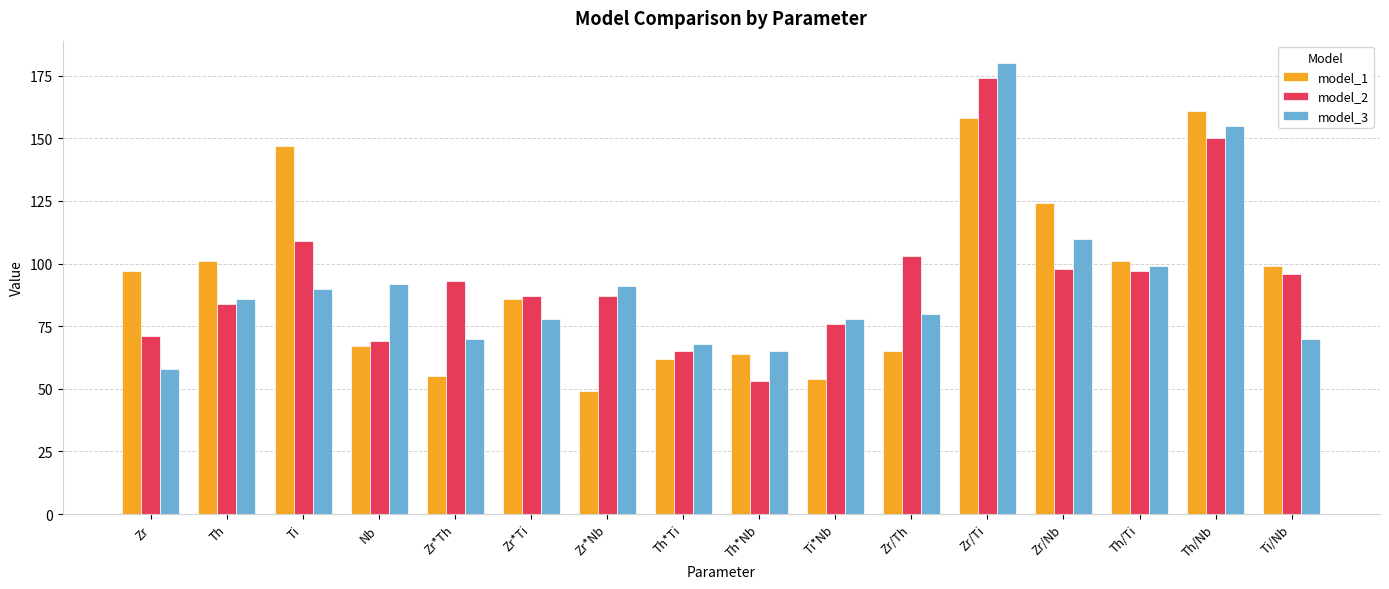

At which category is the sum across all series the highest?

Zr/Ti